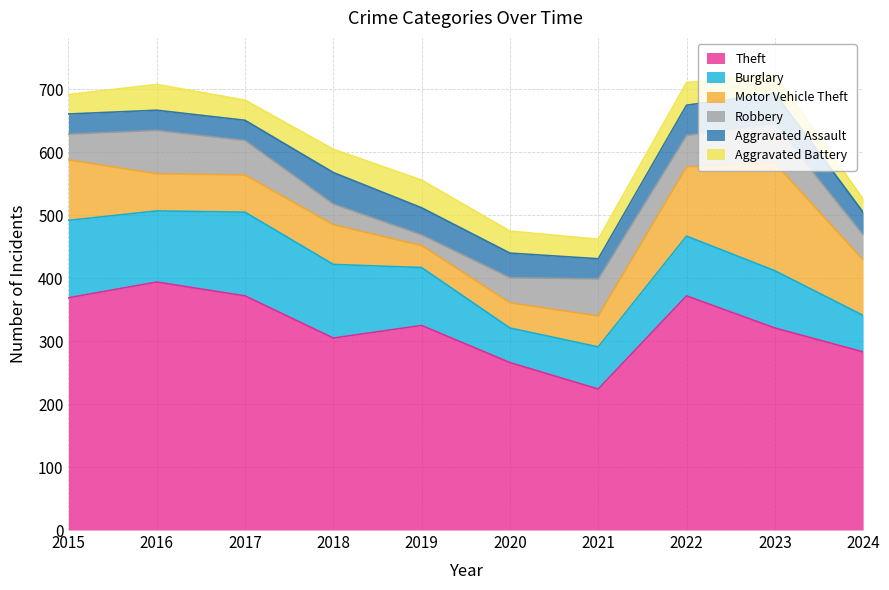

Reading right to left, transcribe all the data shown in this chart.

Theft: 2024=283	2023=321	2022=372	2021=224	2020=266	2019=325	2018=305	2017=372	2016=394	2015=369
Burglary: 2024=58	2023=91	2022=95	2021=67	2020=55	2019=92	2018=117	2017=133	2016=113	2015=123
Motor Vehicle Theft: 2024=88	2023=171	2022=110	2021=49	2020=40	2019=35	2018=63	2017=59	2016=59	2015=96
Robbery: 2024=40	2023=61	2022=50	2021=59	2020=40	2019=17	2018=33	2017=55	2016=69	2015=41
Aggravated Assault: 2024=36	2023=50	2022=48	2021=32	2020=39	2019=43	2018=50	2017=32	2016=32	2015=32
Aggravated Battery: 2024=21	2023=30	2022=36	2021=31	2020=35	2019=44	2018=37	2017=32	2016=41	2015=31